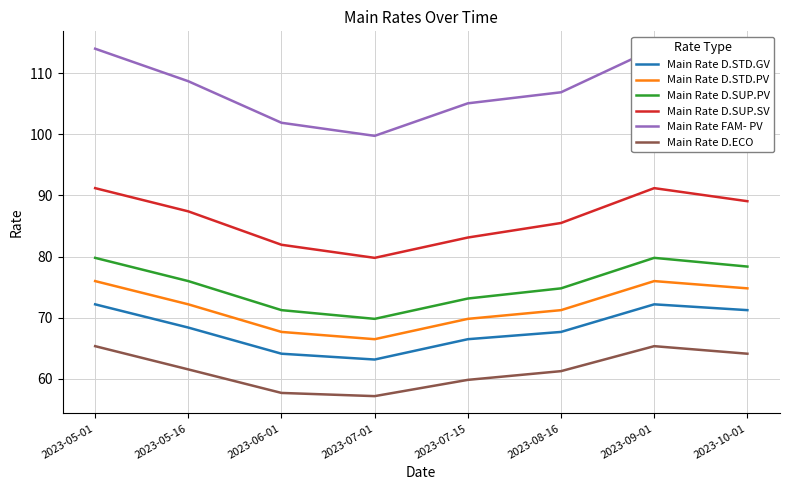

Rank the series by their maximum value, from lowest to highest.

Main Rate D.ECO, Main Rate D.STD.GV, Main Rate D.STD.PV, Main Rate D.SUP.PV, Main Rate D.SUP.SV, Main Rate FAM- PV